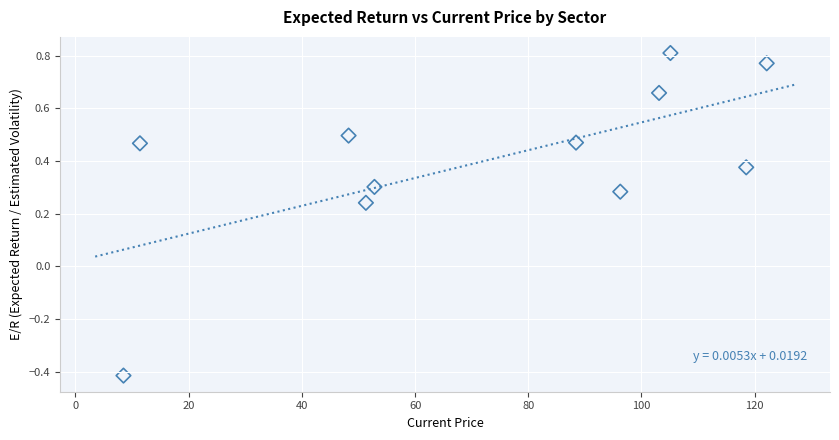

What is the average X value?

73.3